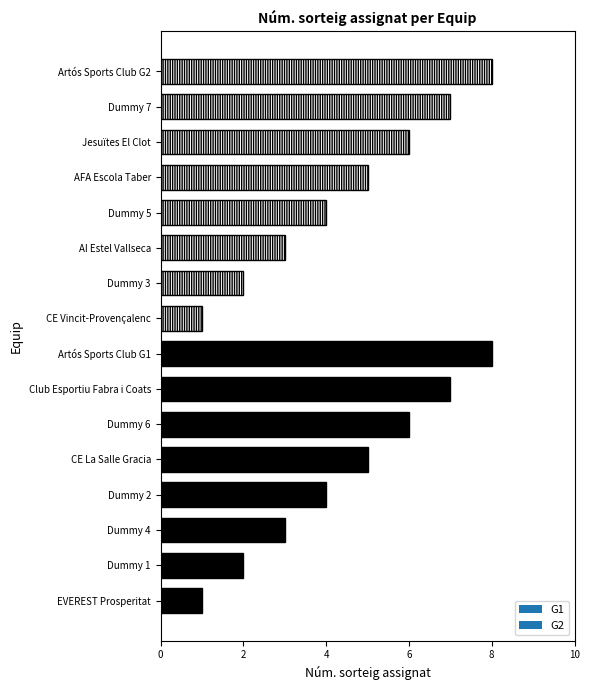

What is the maximum value shown in the chart?

8